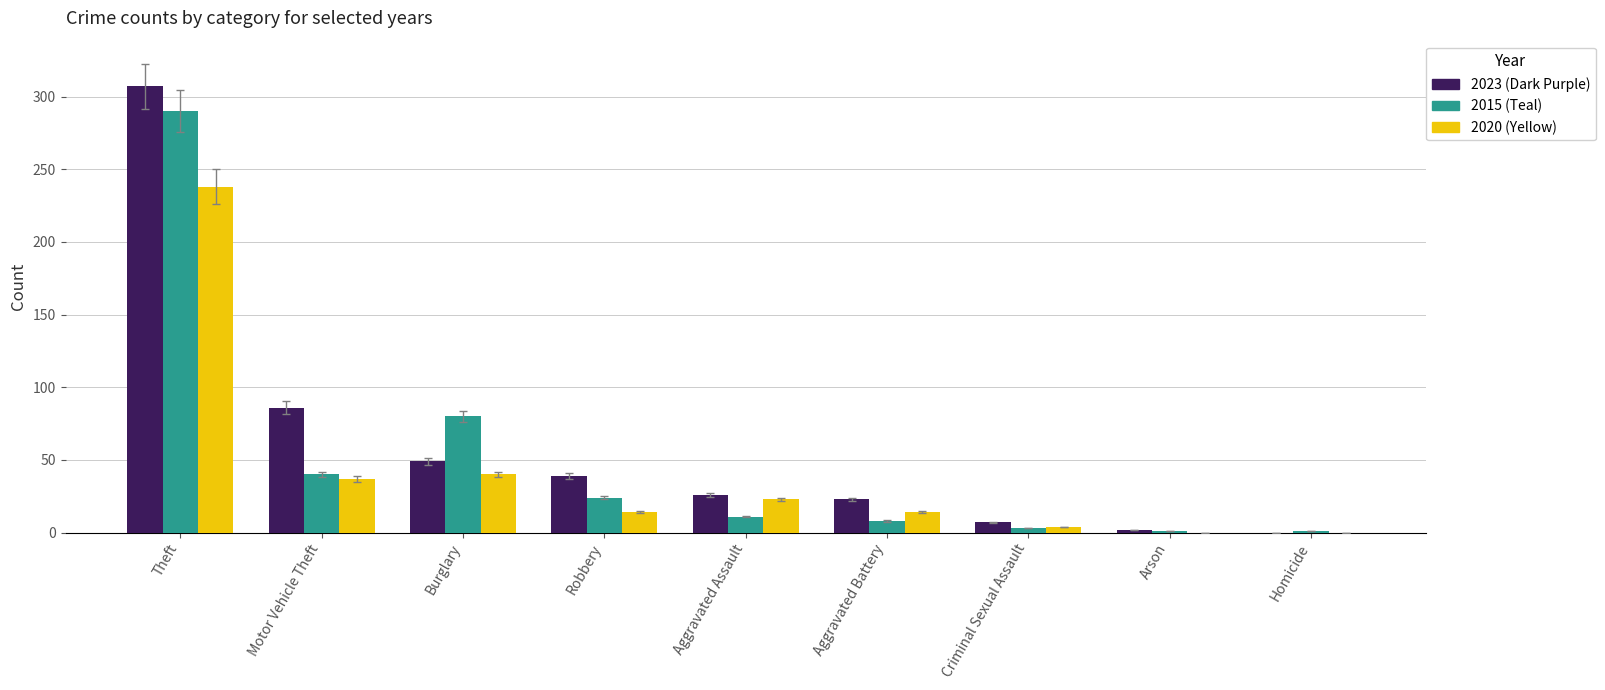

Are the bars grouped side by side (vs. stacked)?

Yes